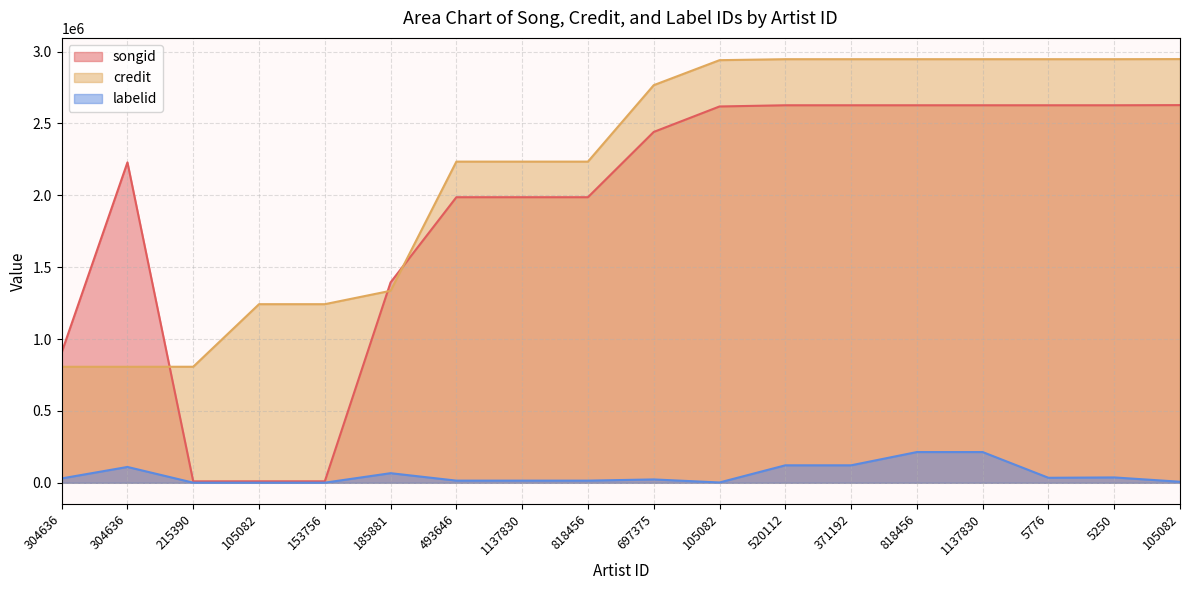

What is the average value of the credit series?

2182515